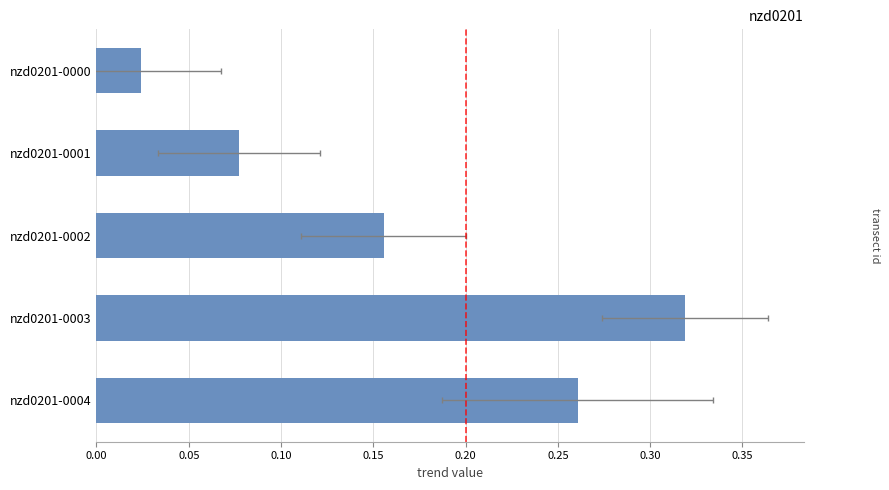

What is the difference between the values at nzd0201-0003 and nzd0201-0004?

0.1